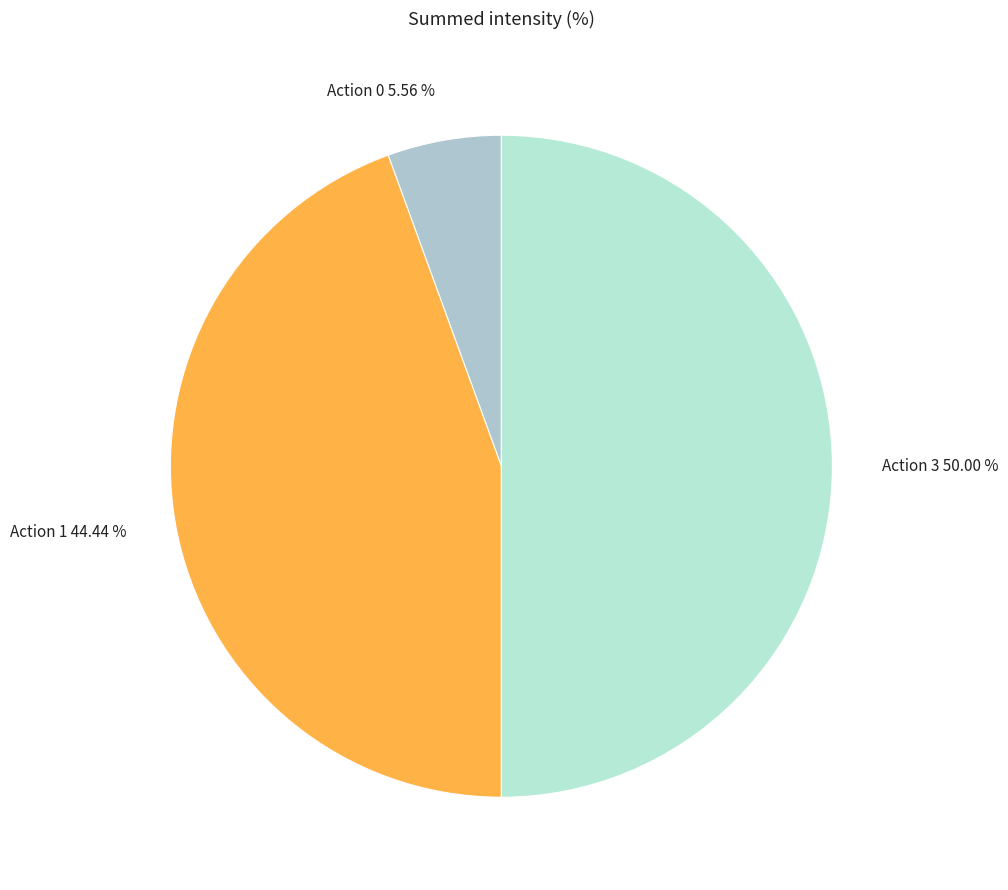

Which category has the smallest portion of the pie?

Action 0